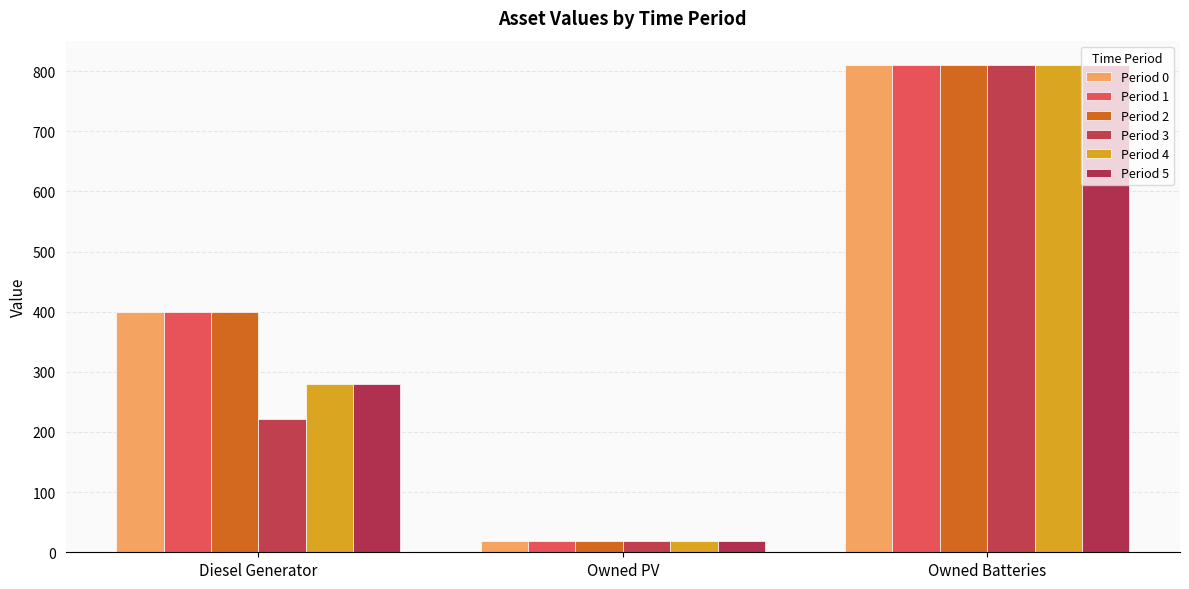

The value of Period 3 at Owned PV is 19. True or false?

True